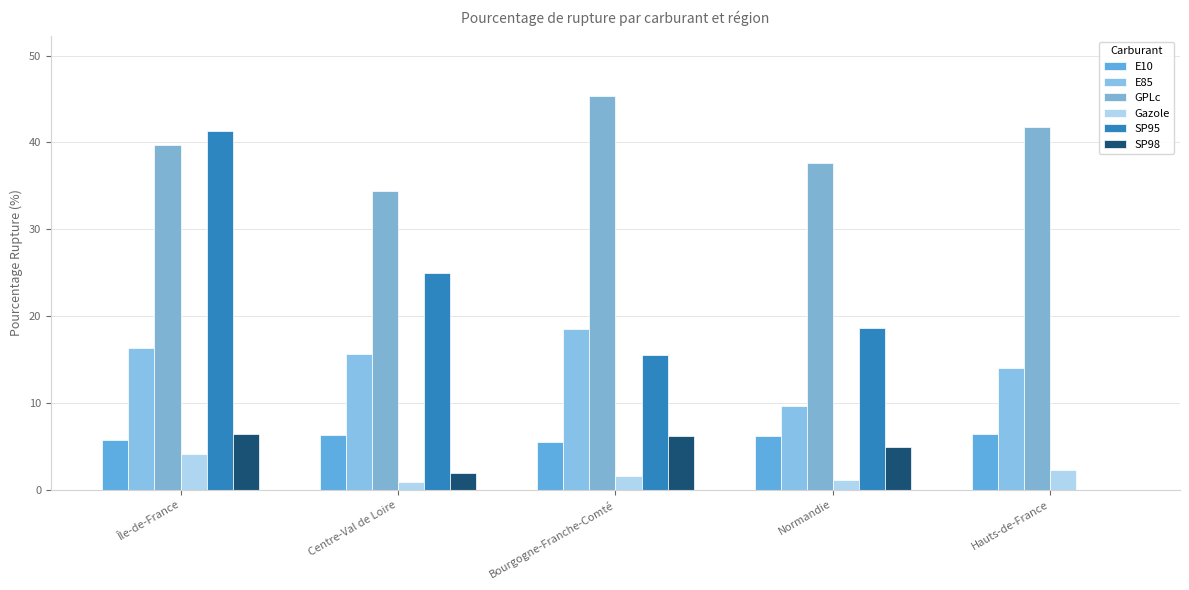

How many values in the GPLc series exceed 39?

3